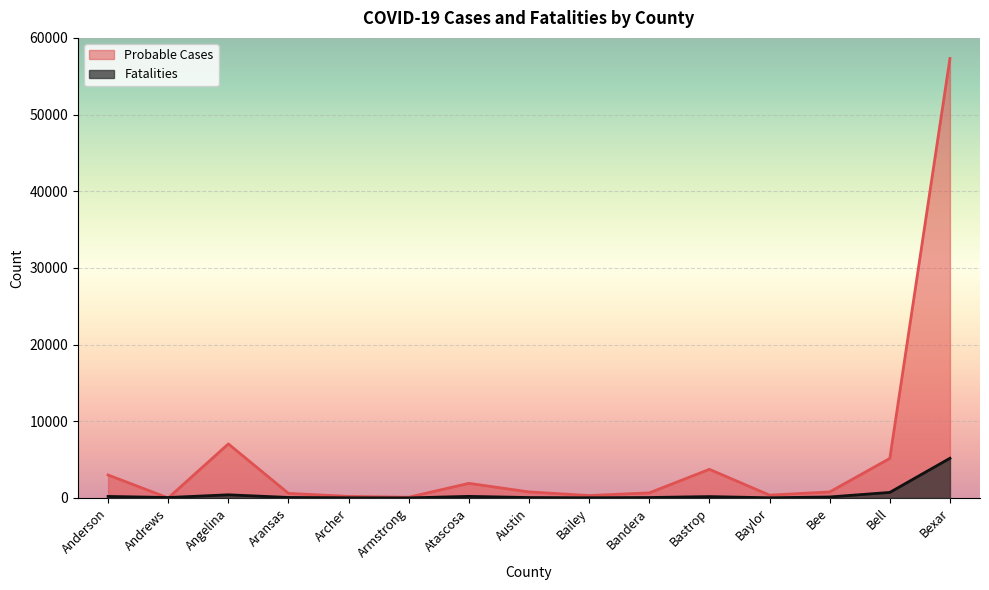

Does the chart display data point markers on the line(s)?

No